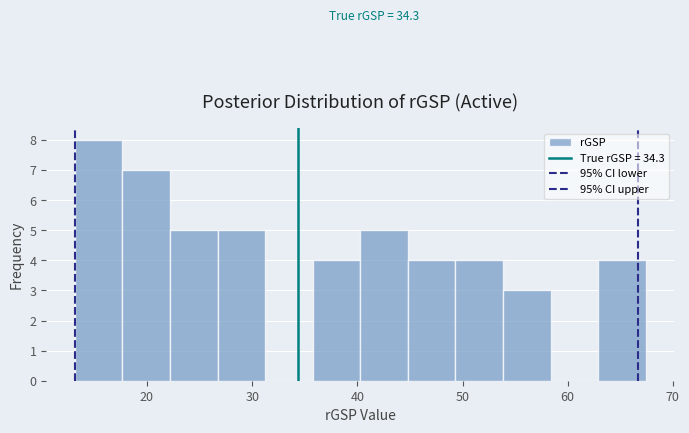

Which range on the x-axis has the tallest bar?

13 to 18